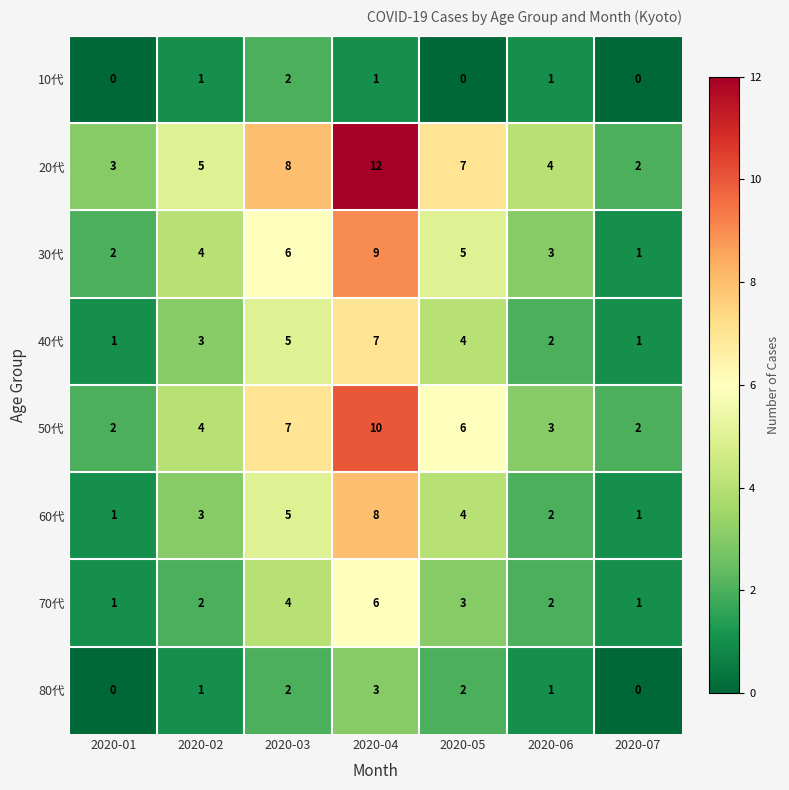

Is the value of 50代 at 2020-01 greater than the value of 60代 at 2020-05?

No